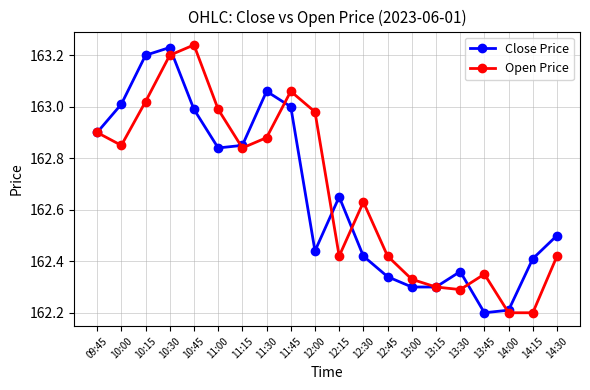

What is the label of the 2nd point from the right?

14:15